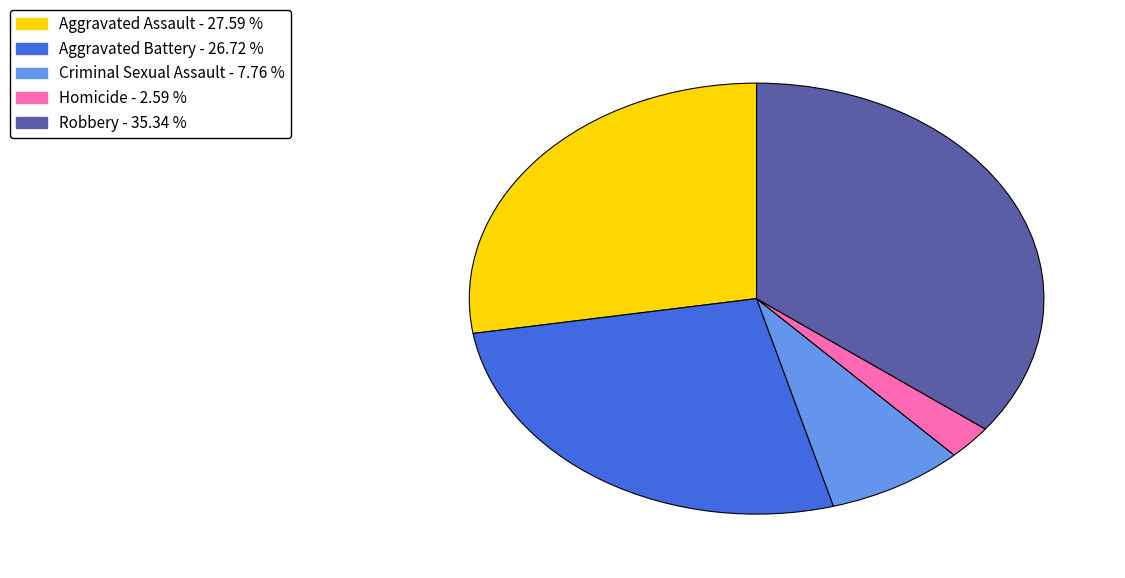

What is the smallest slice in the pie chart?

Homicide